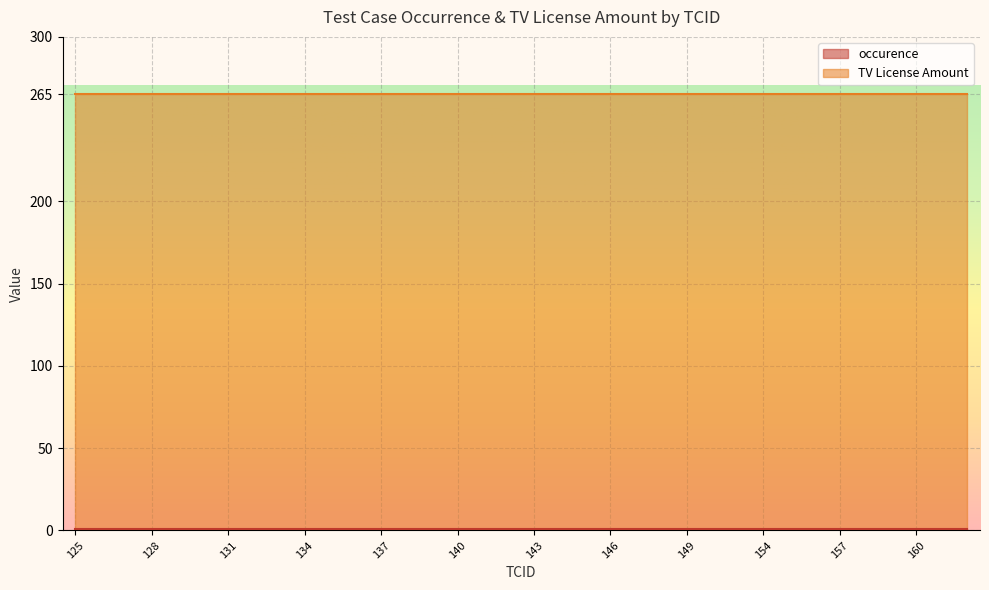

True or false: occurence and TV License Amount cross at least once.

False